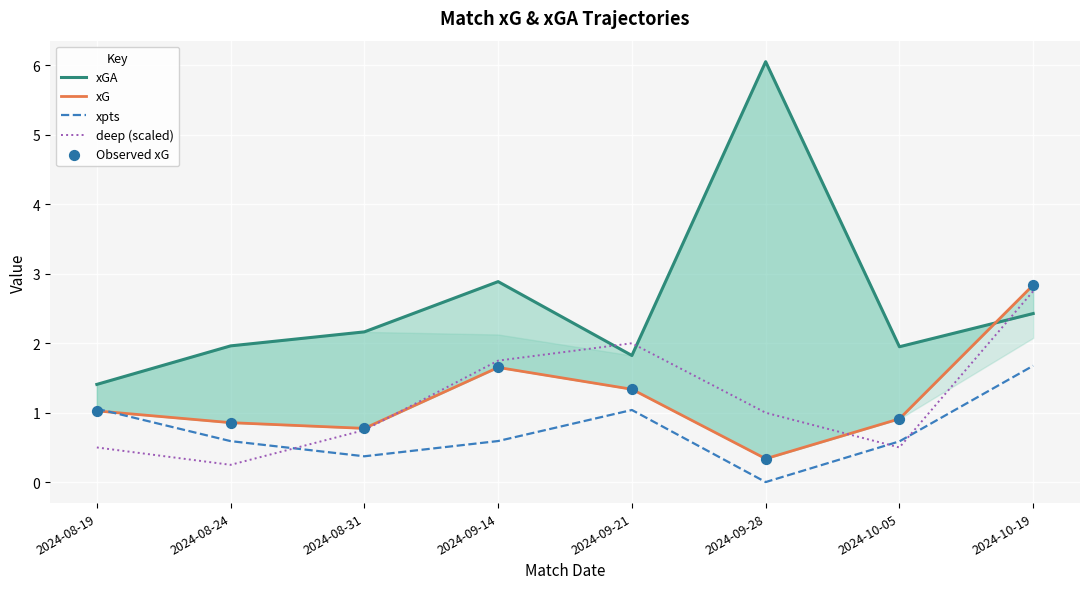

Which series reaches the maximum Y coordinate?

xGA